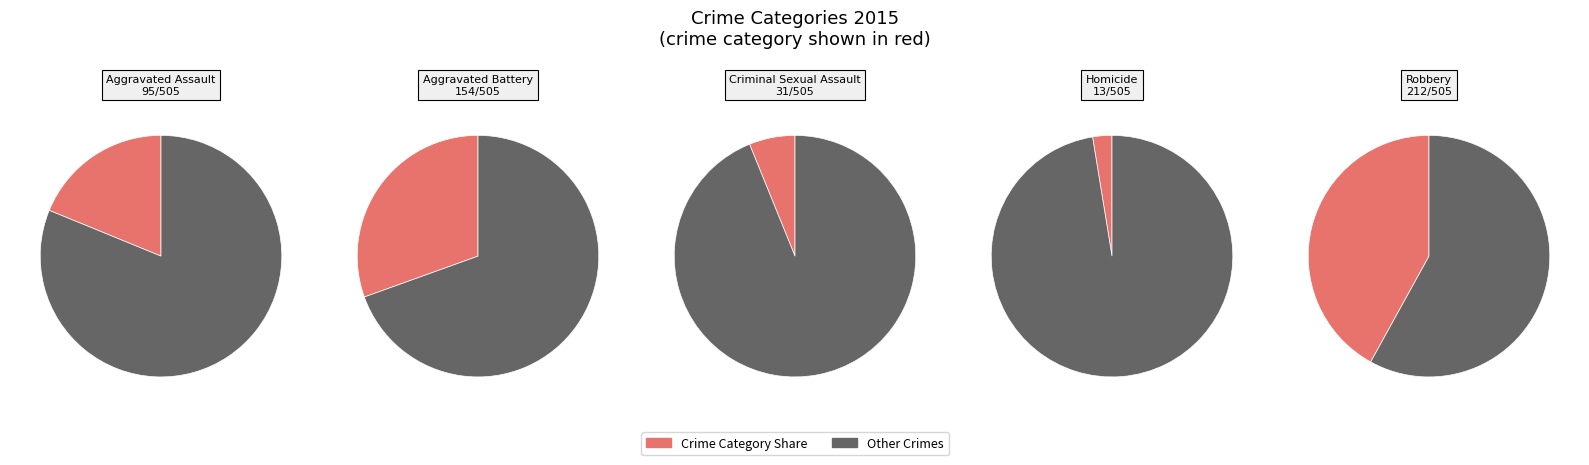

Which category has the smallest portion of the pie?

Homicide